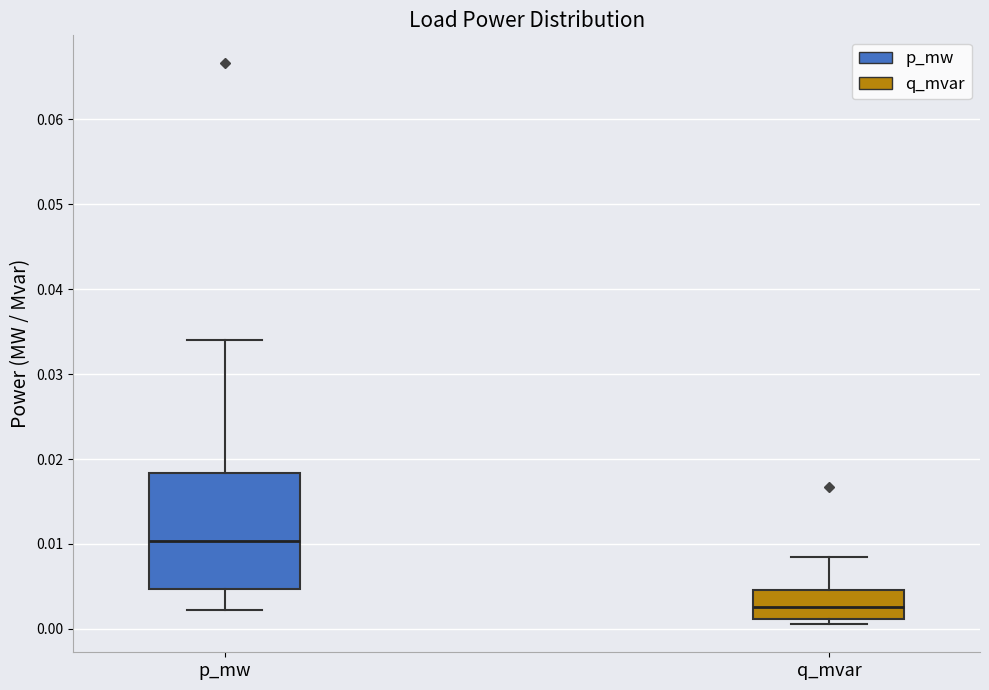

Comparing the boxes themselves (not the whiskers), which one is the tallest?

p_mw